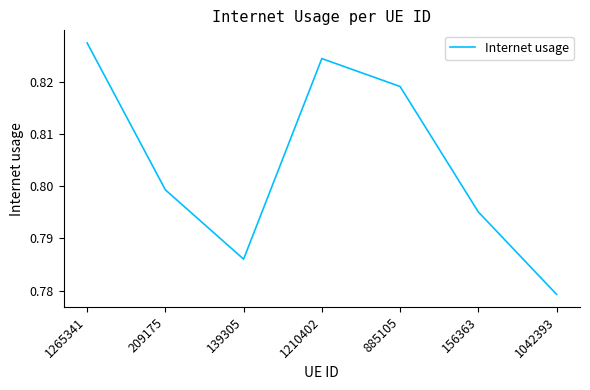

List the labels in order of value, largest first.

1265341, 1210402, 885105, 209175, 156363, 139305, 1042393